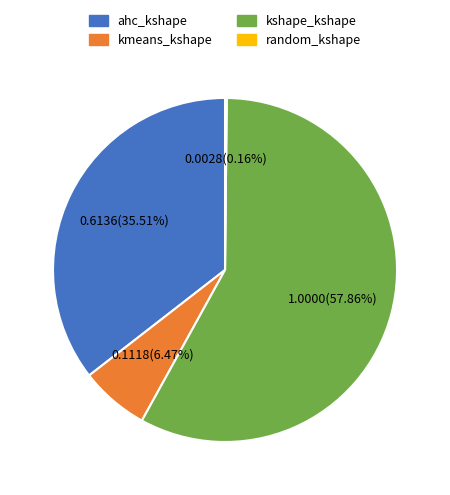

Is there a majority slice in this chart?

Yes